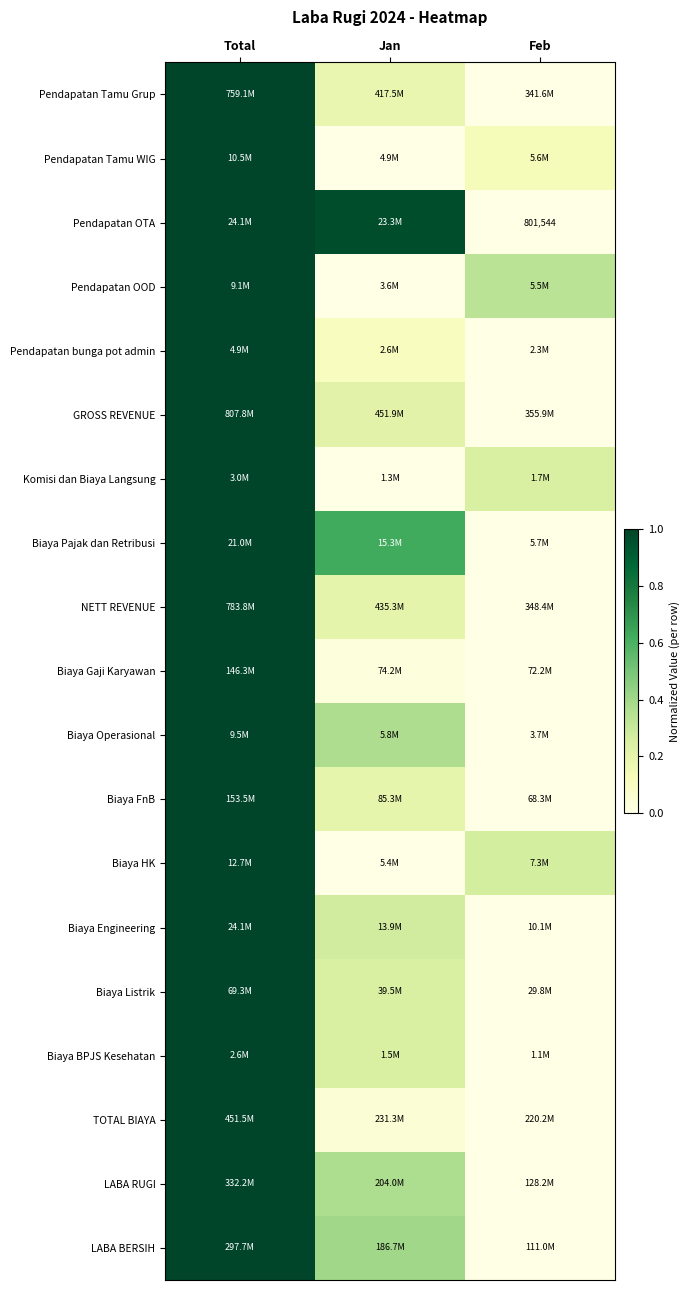

At which category is the sum across all series the highest?

Total